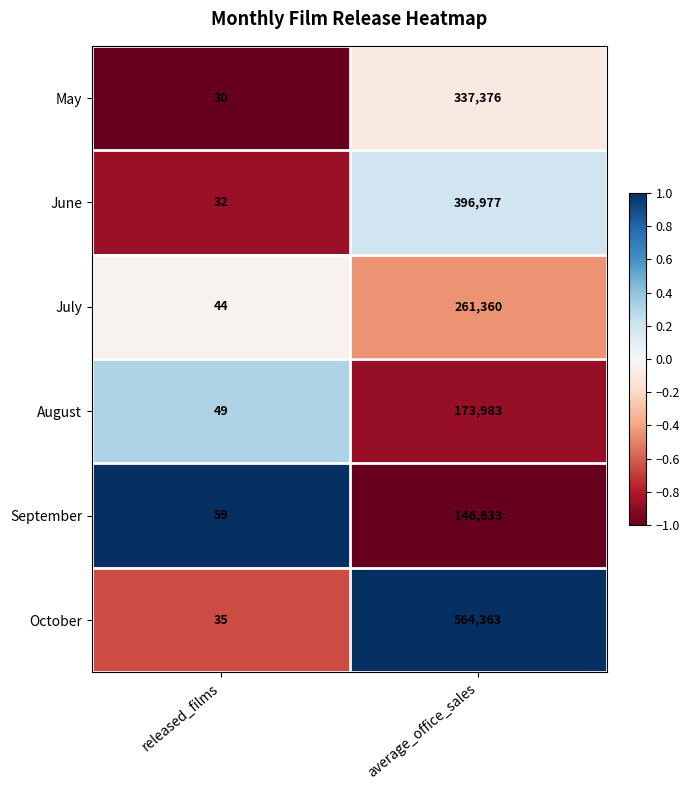

The June series shows 396977 at average_office_sales. True or false?

True